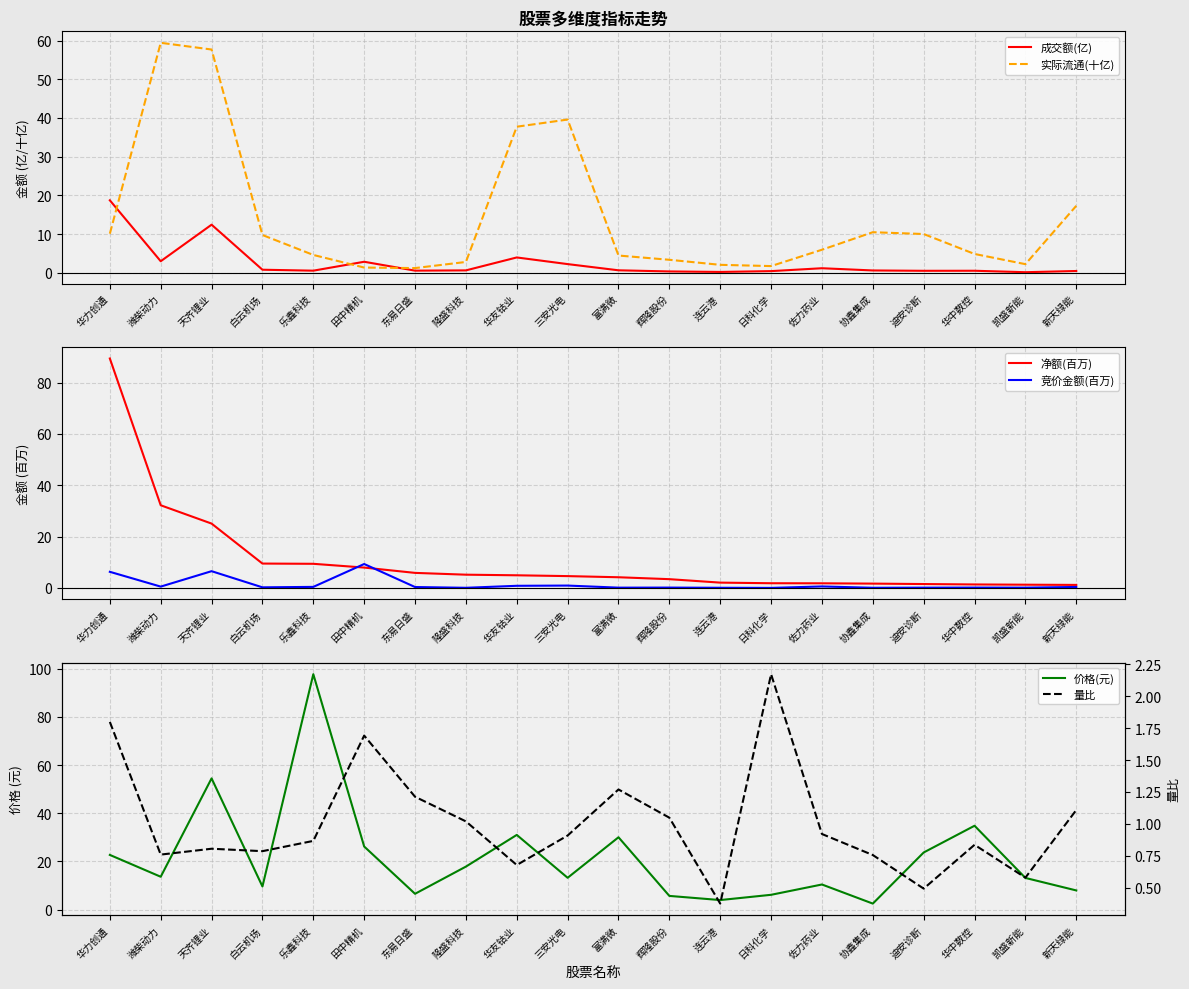

How many interior local valleys does the 量比 series have?

6